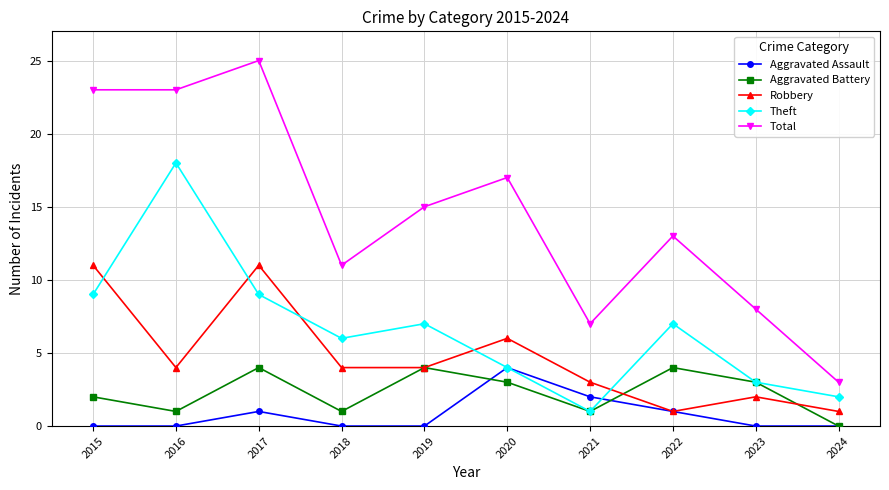

True or false: Aggravated Assault has a value of -3 at 2024.

False